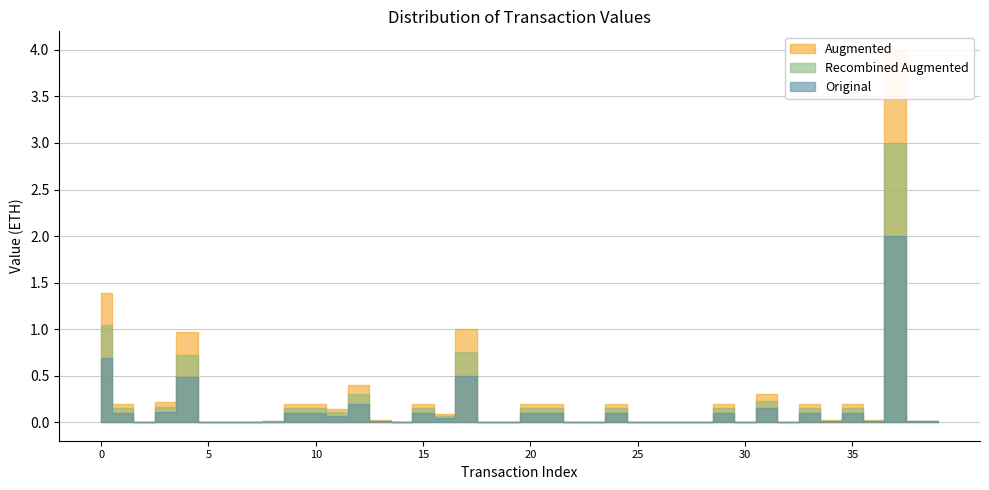

What are all the series names shown in the legend?

Original, Augmented, Recombined Augmented